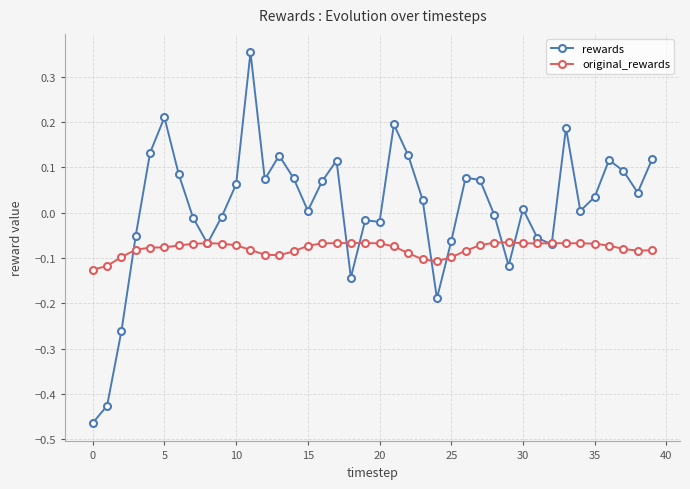

True or false: rewards has more than 0 points higher than both neighbors.

True